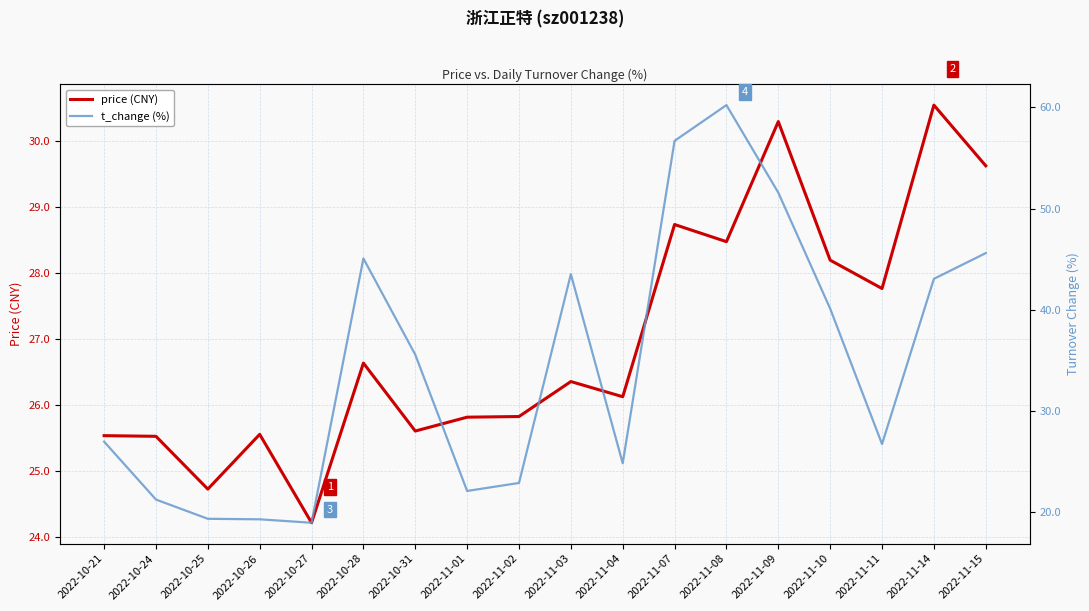

Read the t_change value at 2022-10-24.

21.3